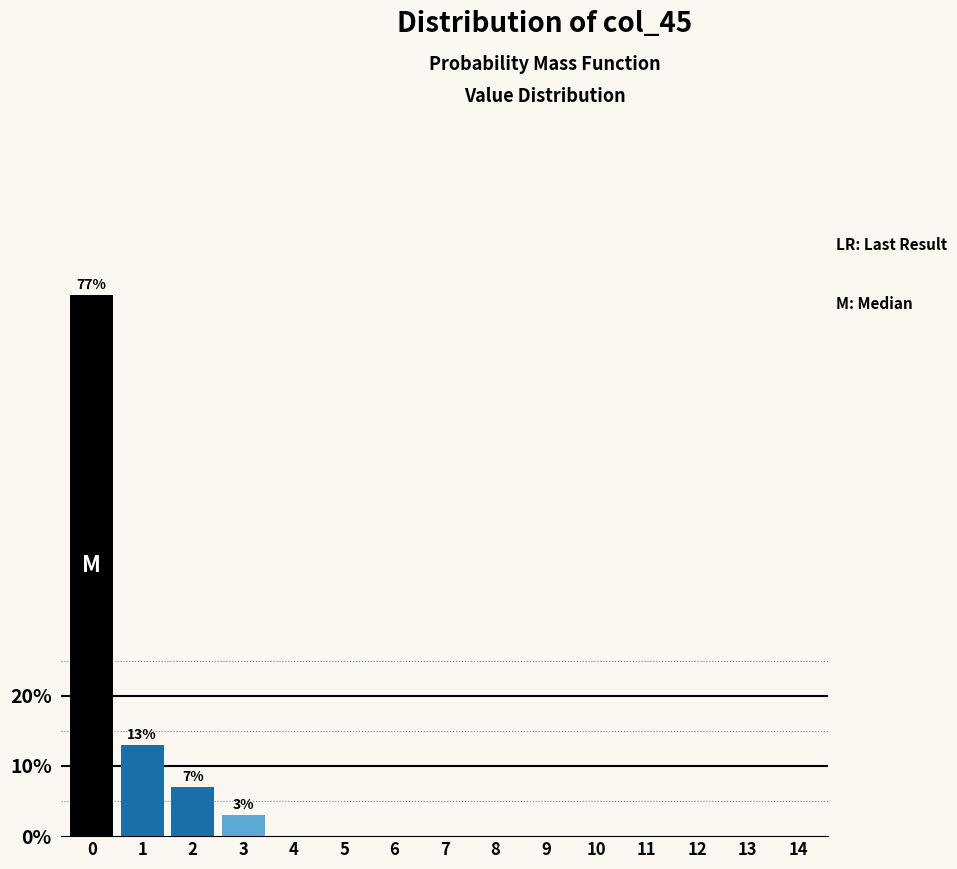

Reading left to right, transcribe all the data shown in this chart.

0=77.0	1=13.0	2=7.0	3=3.0	4=0.0	5=0.0	6=0.0	7=0.0	8=0.0	9=0.0	10=0.0	11=0.0	12=0.0	13=0.0	14=0.0